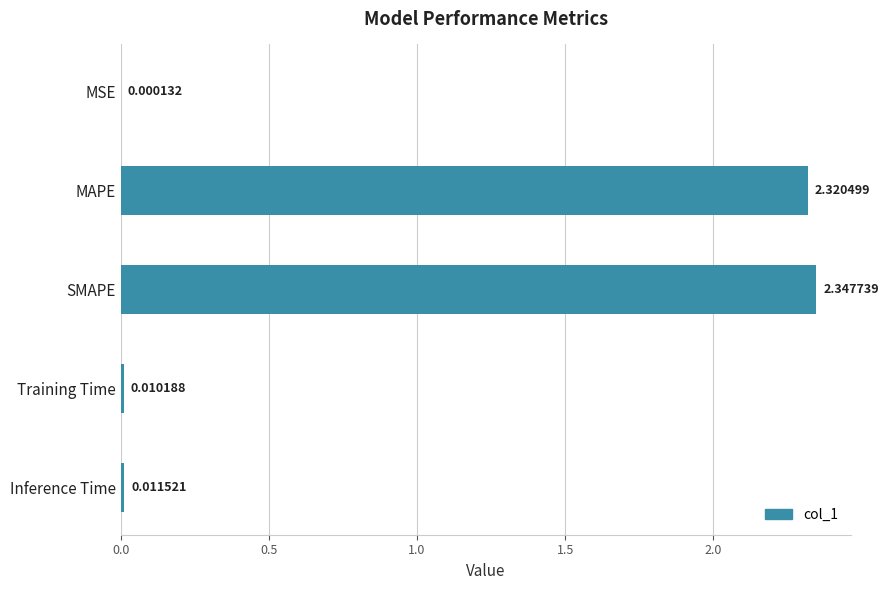

At which label is the value closest to 1?

Inference Time